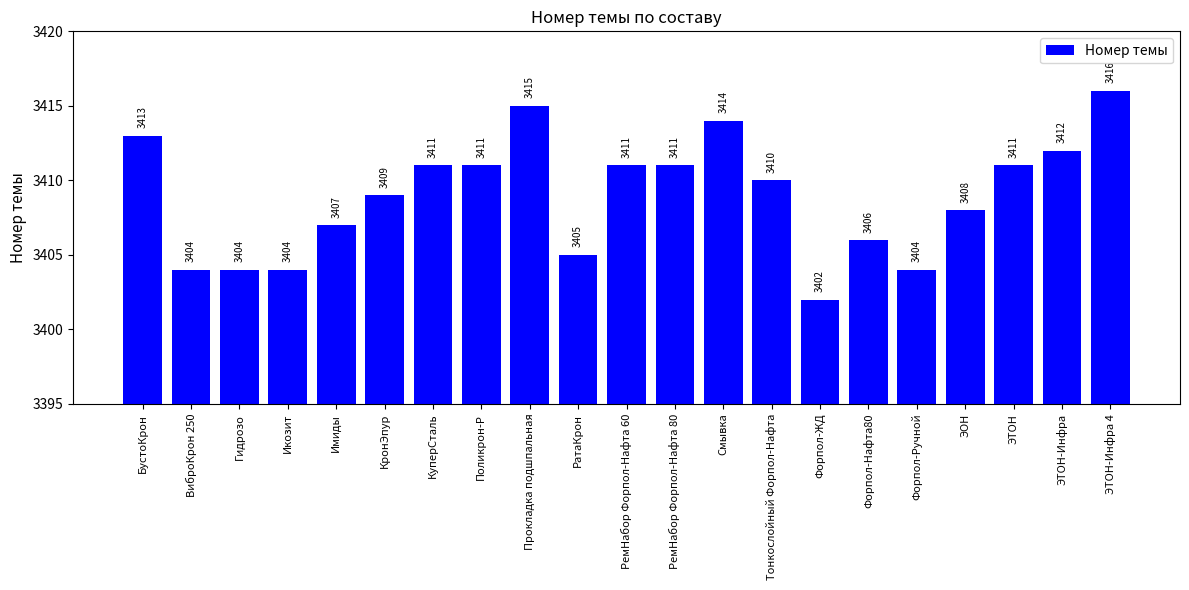

Where does the data first go above 3410?

БустоКрон